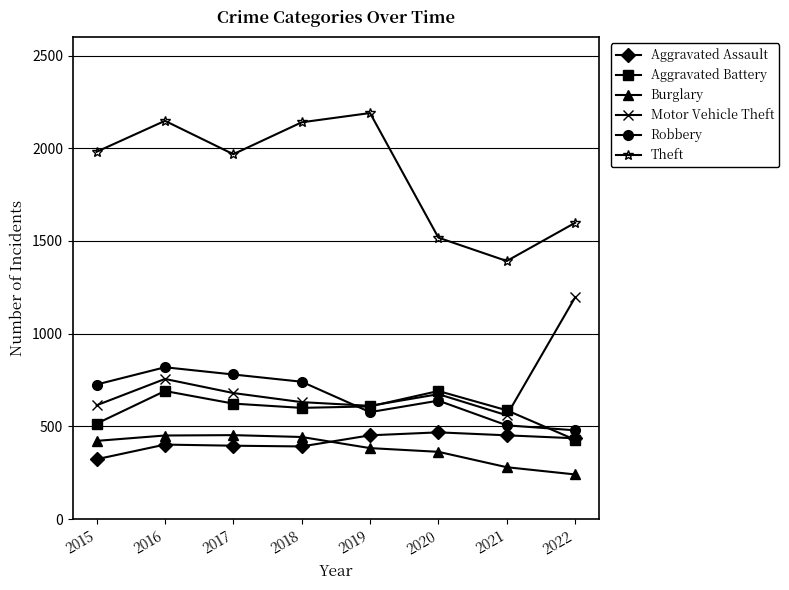

True or false: Robbery and Theft intersect in this chart.

False